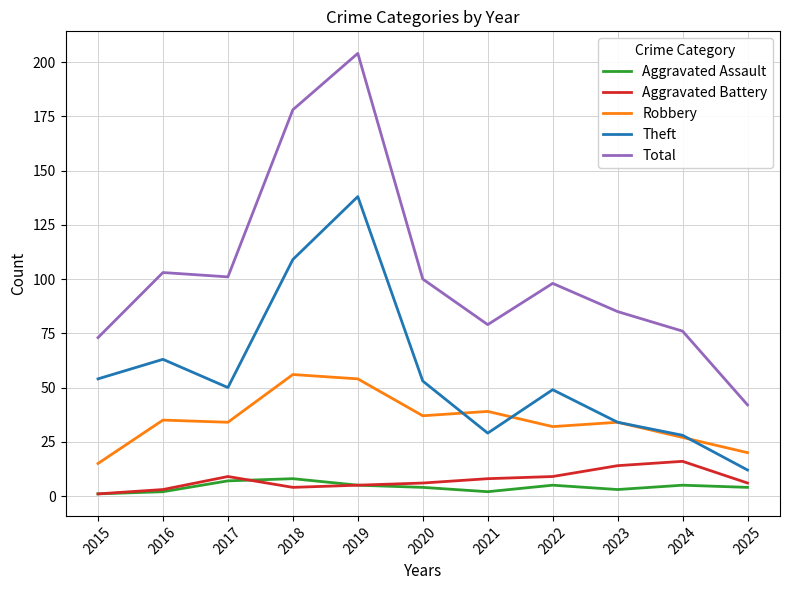

What value does the Theft series have at 2019?

138